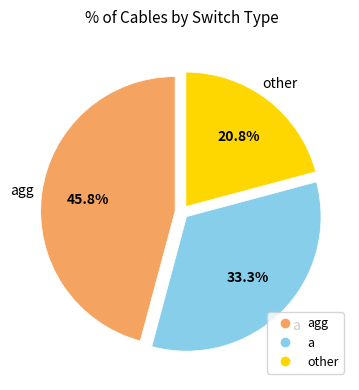

Does any single category account for the majority?

No